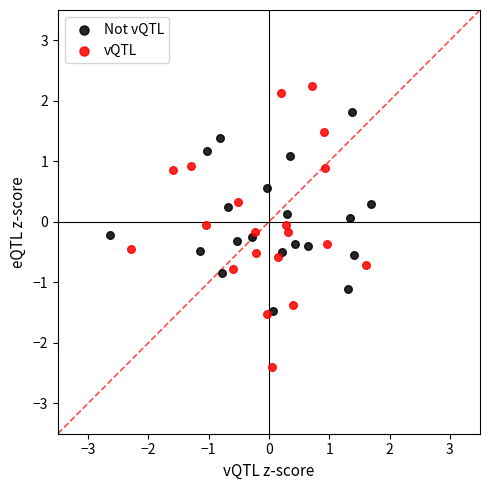

Which series reaches the maximum Y coordinate?

vQTL